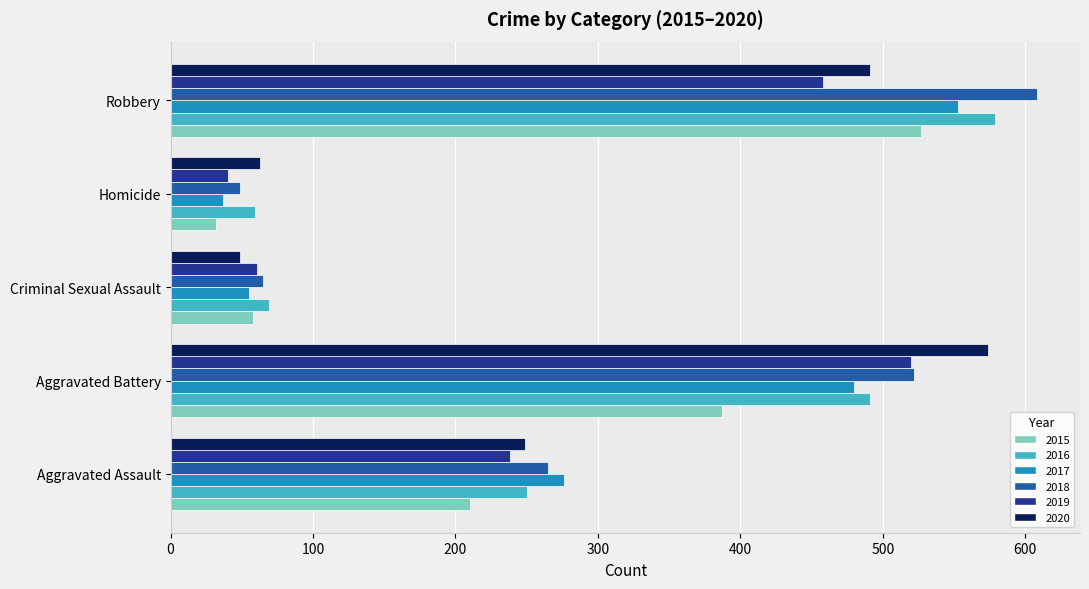

At which label is 2020 closest to 311?

Aggravated Assault